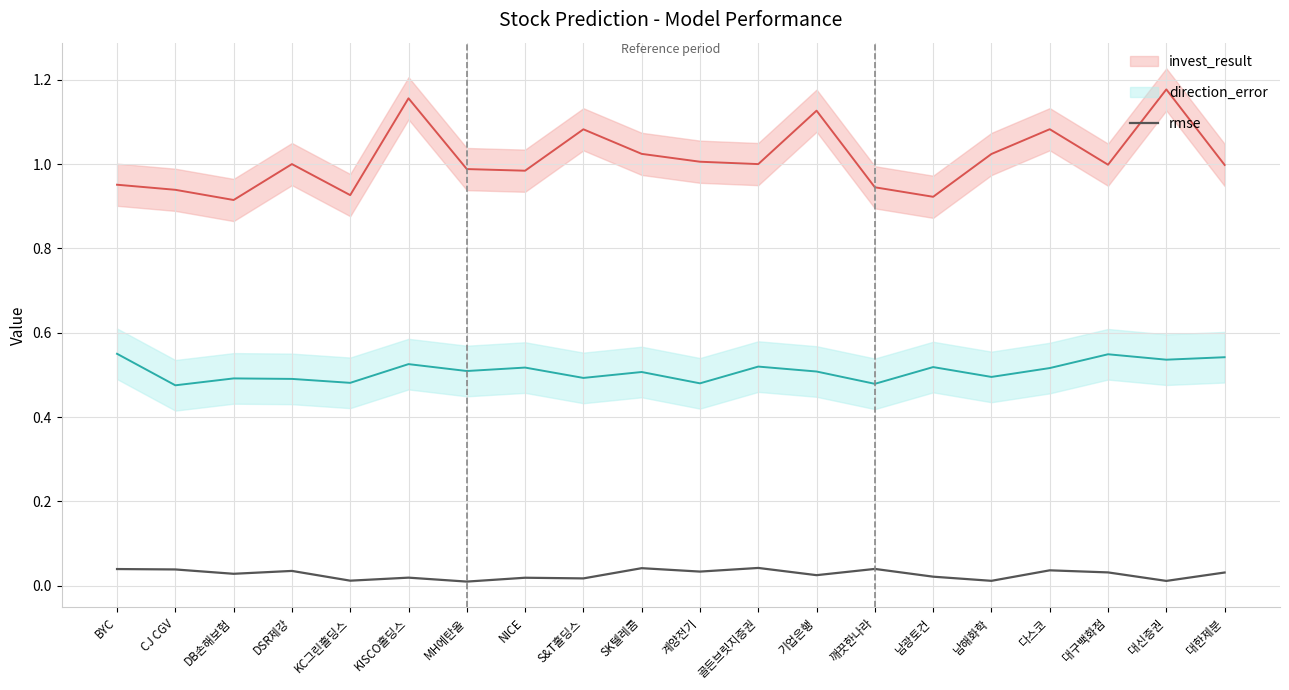

Is it true that the value at CJ CGV is 0.0?

False